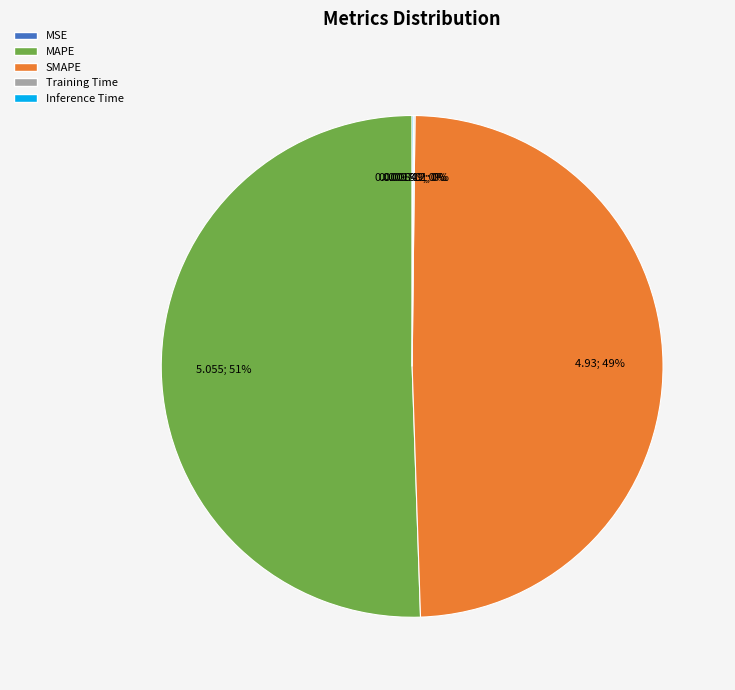

Do SMAPE and MAPE together represent more than half of the pie?

Yes